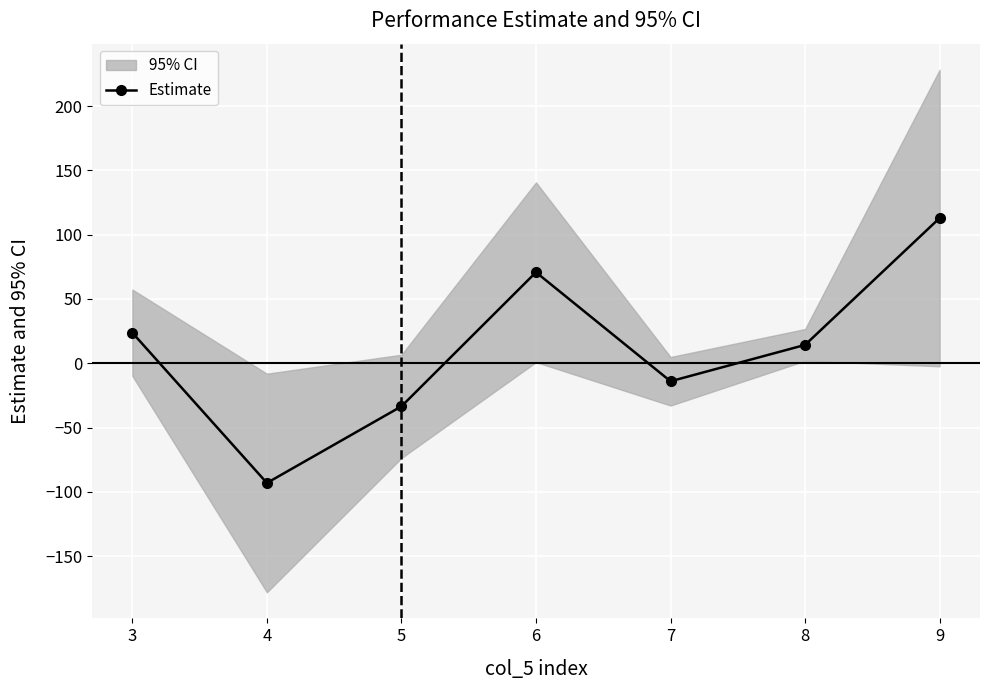

What is the sum of all values?

80.9